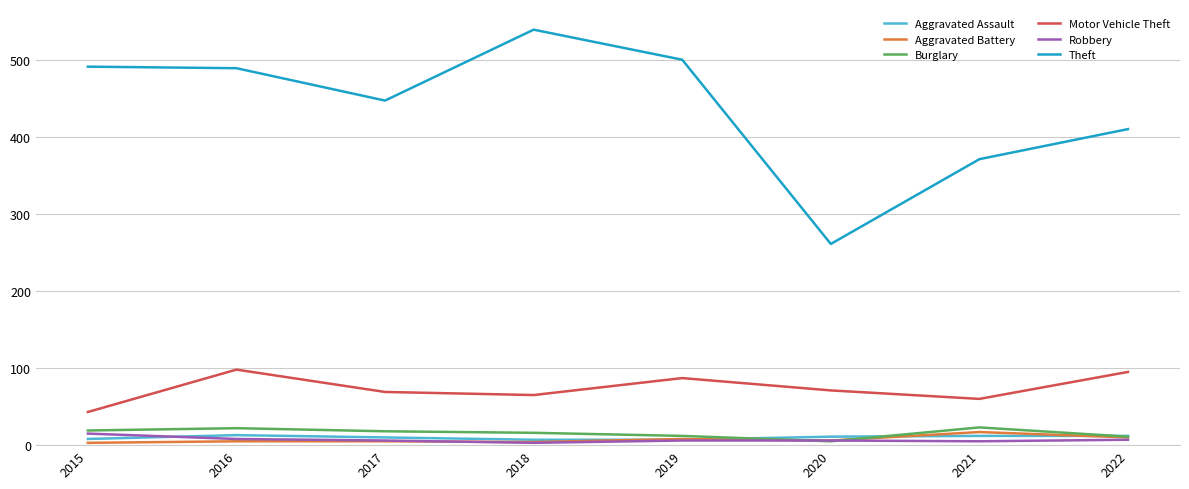

True or false: Theft has a value of 745 at 2017.

False